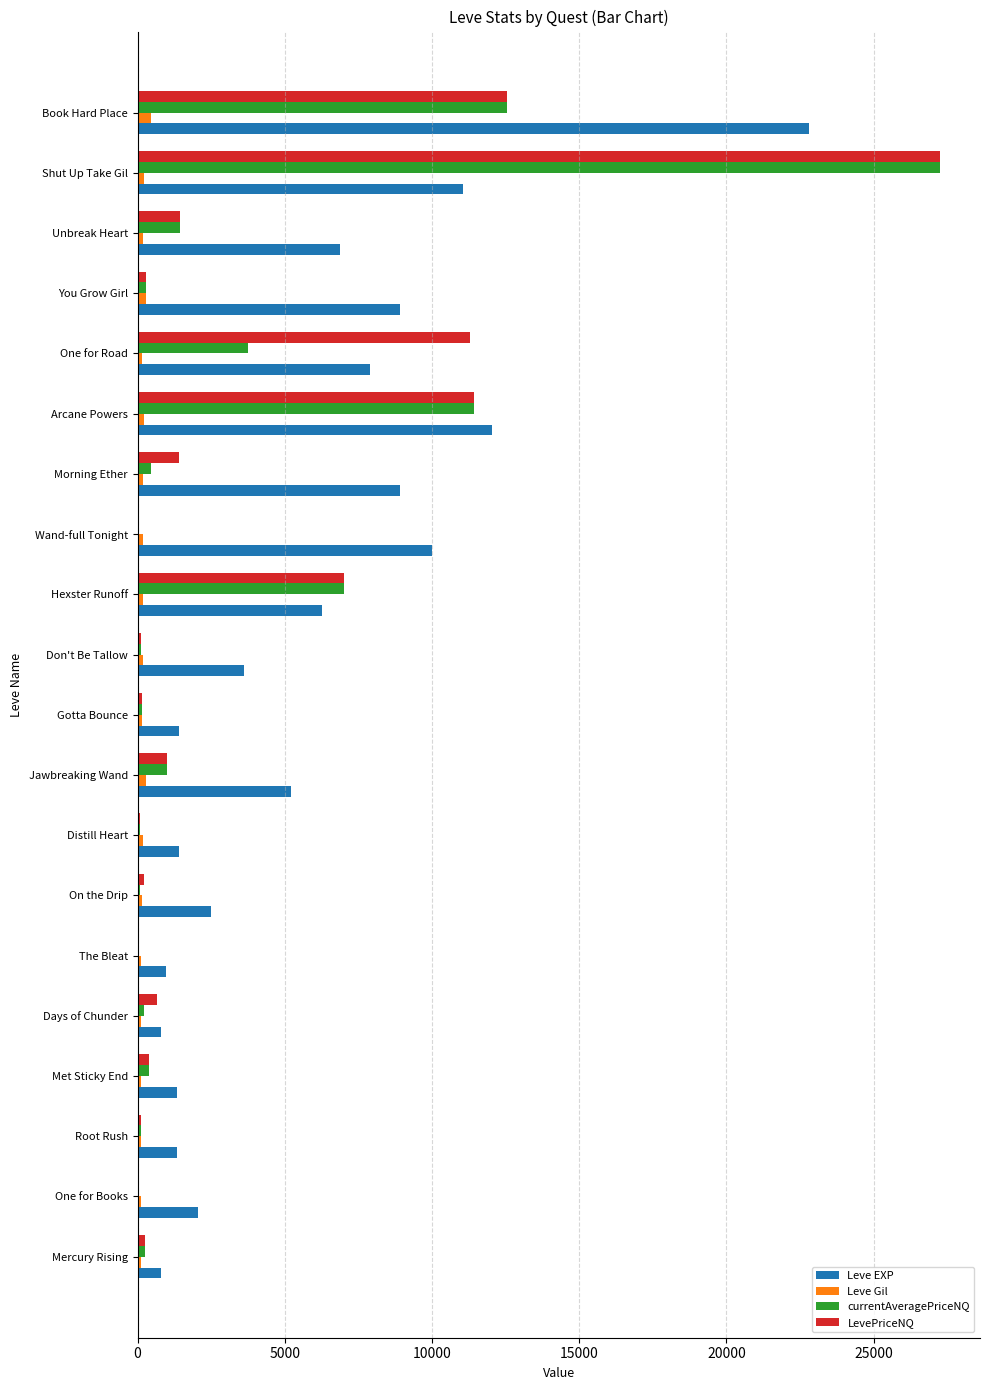

What is the sum of all Leve EXP values?

116180.0